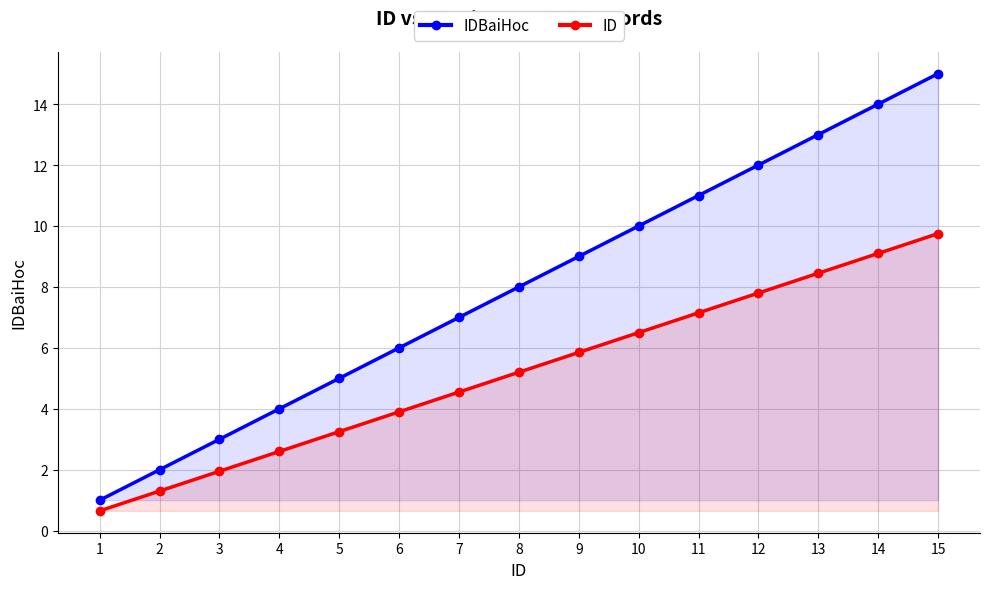

What is the value of the IDBaiHoc point at the 11th from the left?

11.0